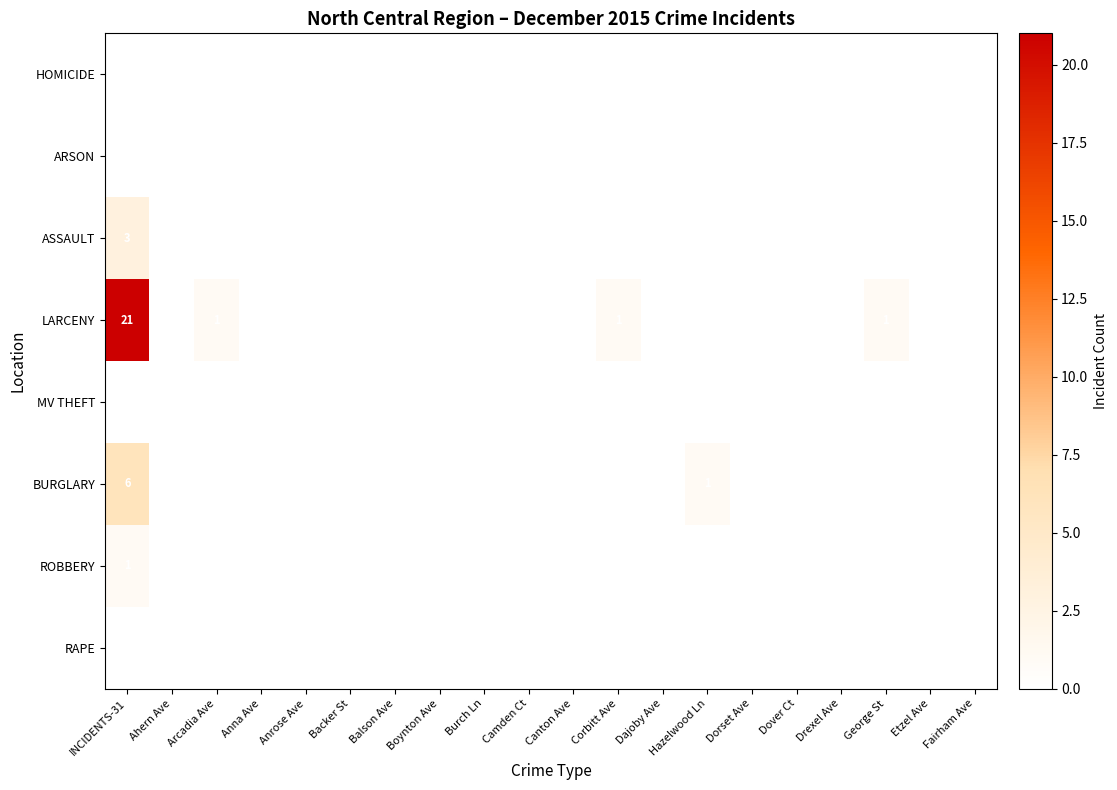

What is the sum of all BURGLARY values?

7